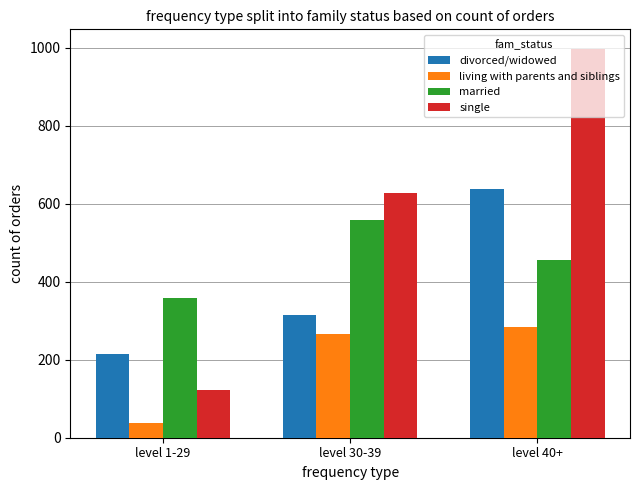

How many data points in married are less than 456?

1